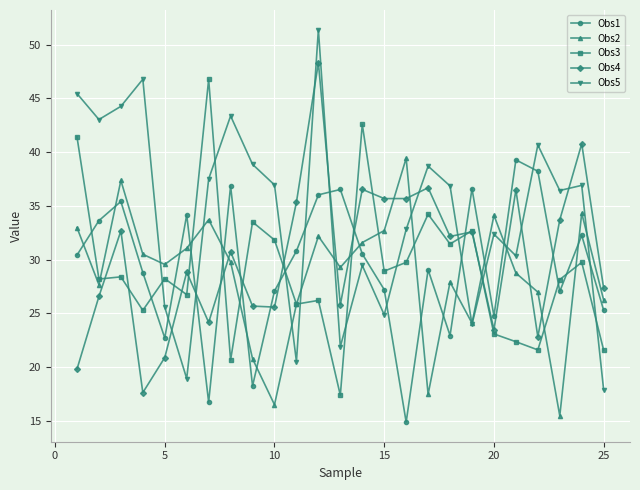

Which series has the largest total across all categories?

Obs5